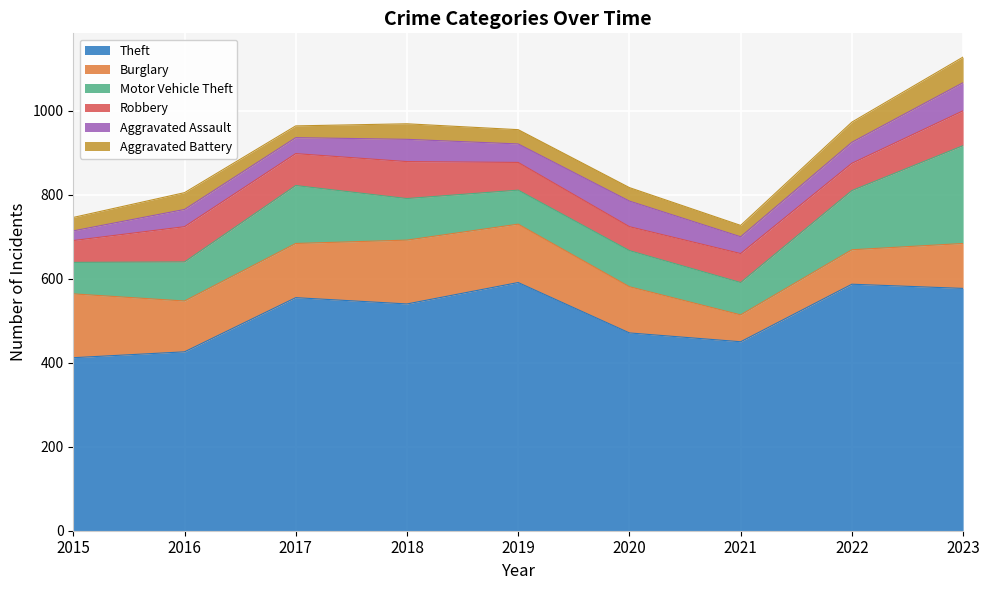

True or false: Aggravated Battery and Motor Vehicle Theft intersect in this chart.

False